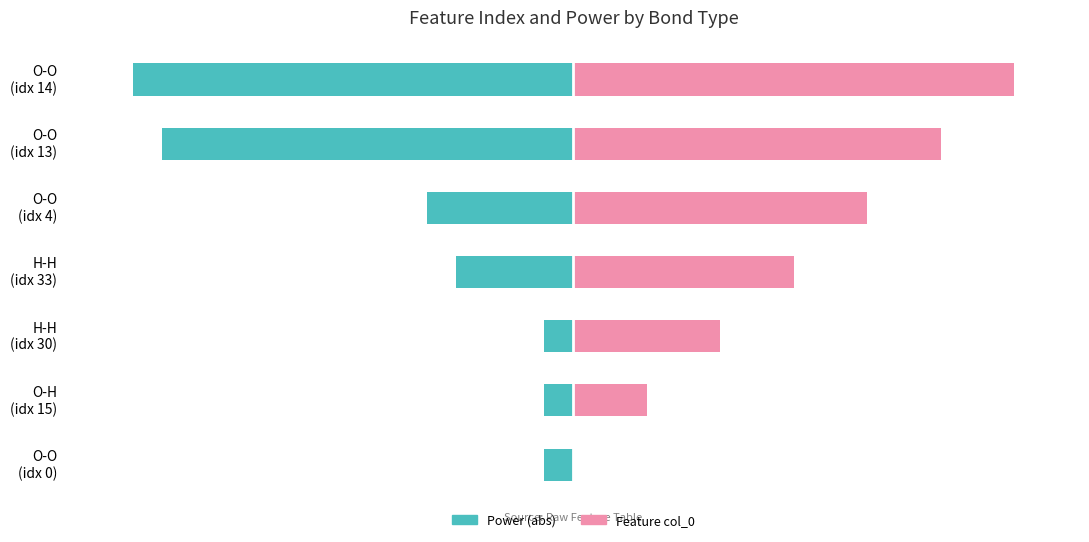

How many bars are there in total?

14